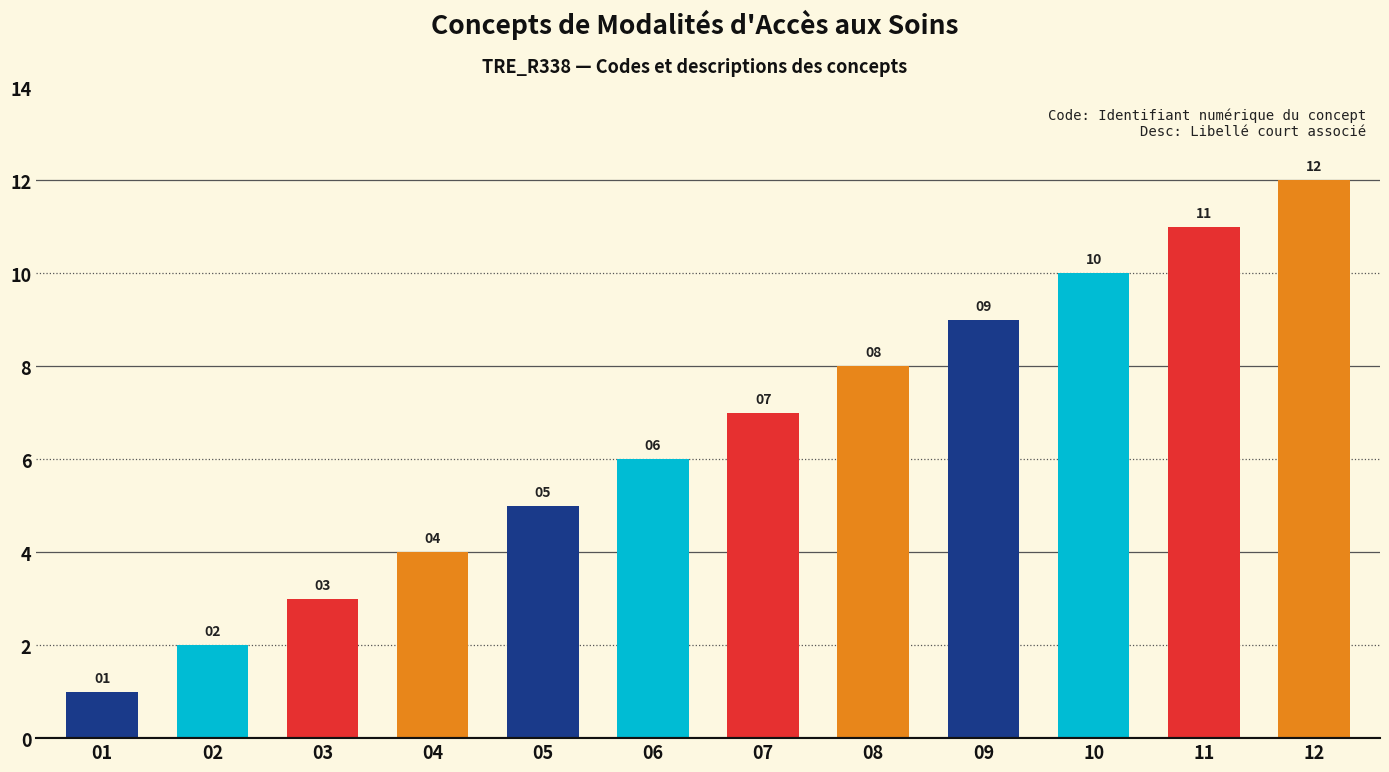

List the labels in order of value, smallest first.

01, 02, 03, 04, 05, 06, 07, 08, 09, 10, 11, 12